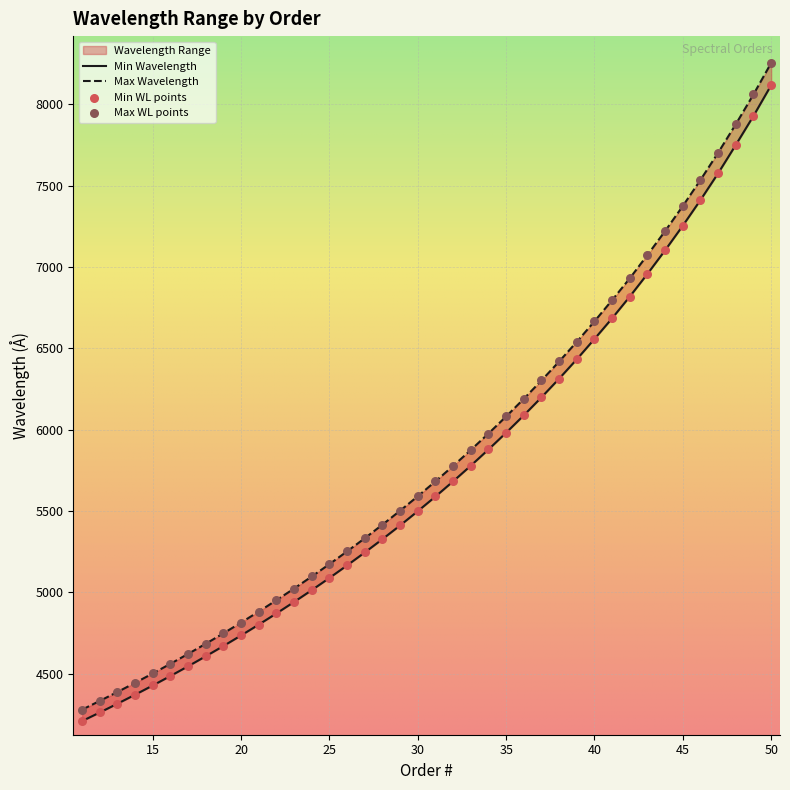

At how many categories does at least one series exceed 7343?

6